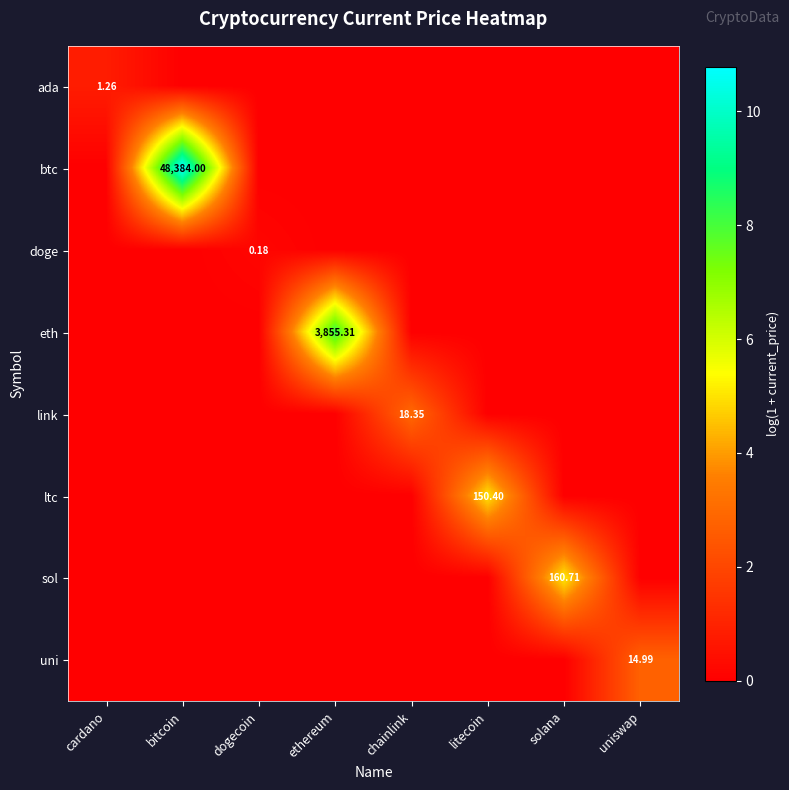

How many distinct data groups are displayed?

8